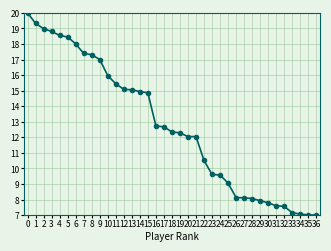

Between 12 and 14, which is larger?

12